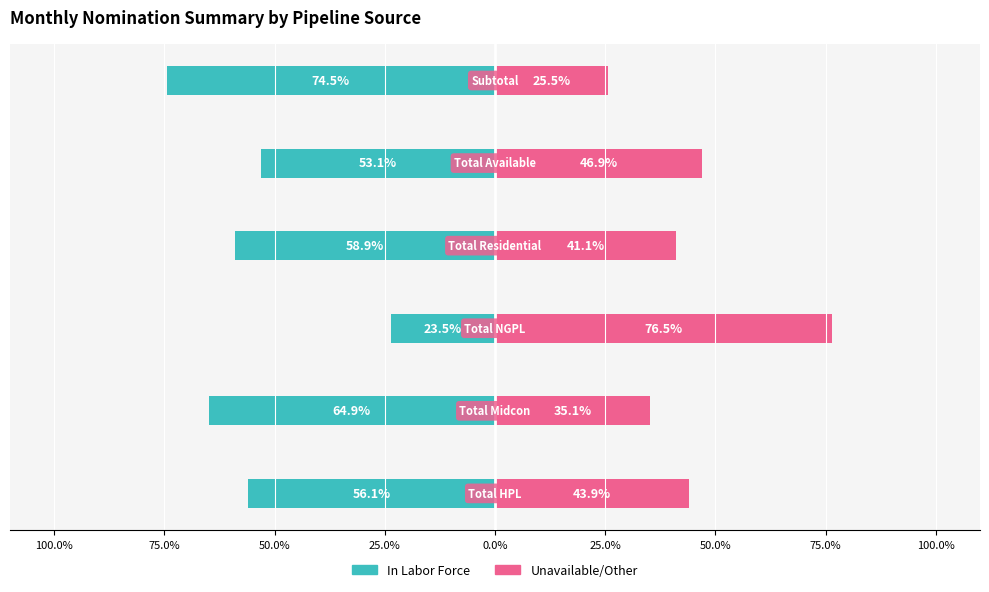

What is the value of the In Labor Force bar at the 3rd from the left?

-23.5